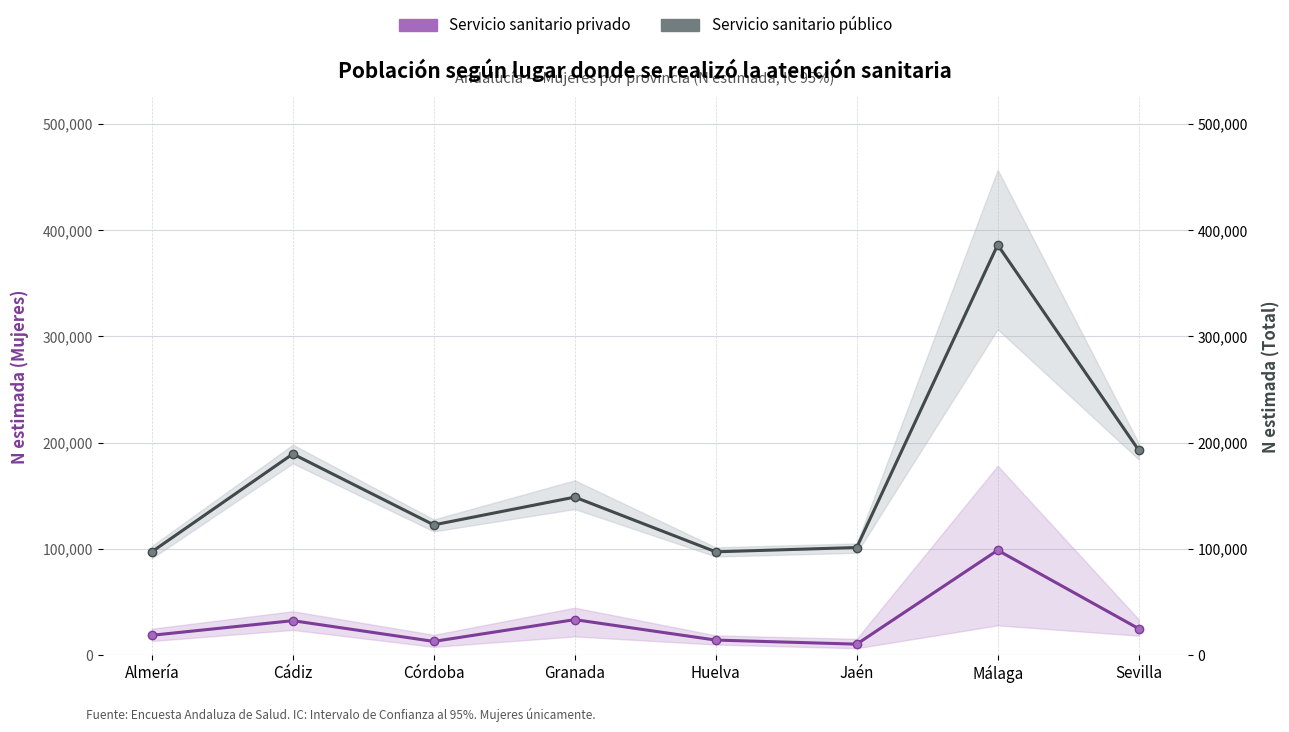

True or false: Total (privado+público) and Servicio sanitario privado intersect in this chart.

False